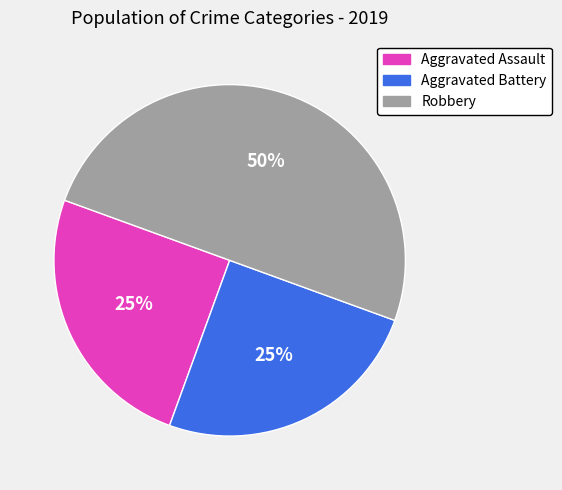

Which has a higher value, Robbery or Aggravated Assault?

Robbery